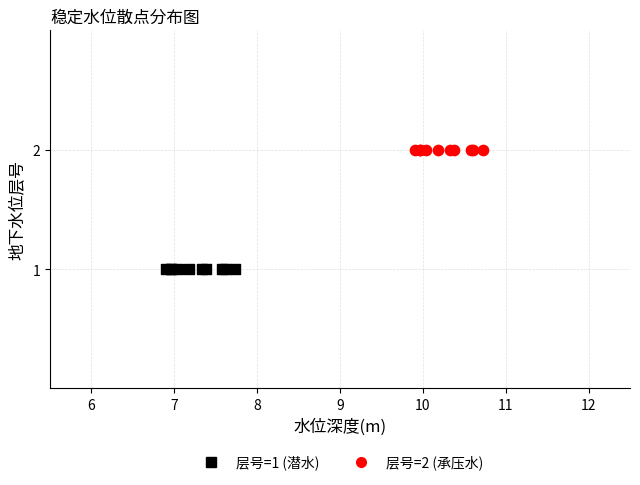

Which series reaches the minimum Y coordinate?

层号=1 (潜水)